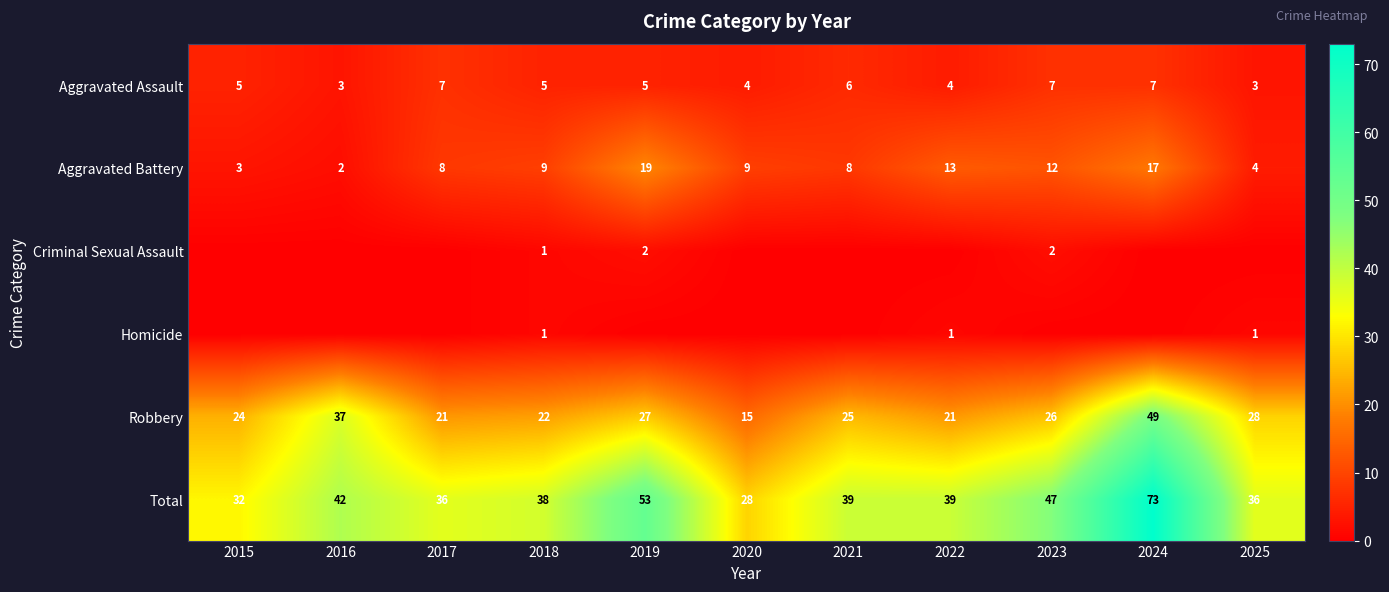

The Aggravated Assault series shows 7 at 2024. True or false?

True